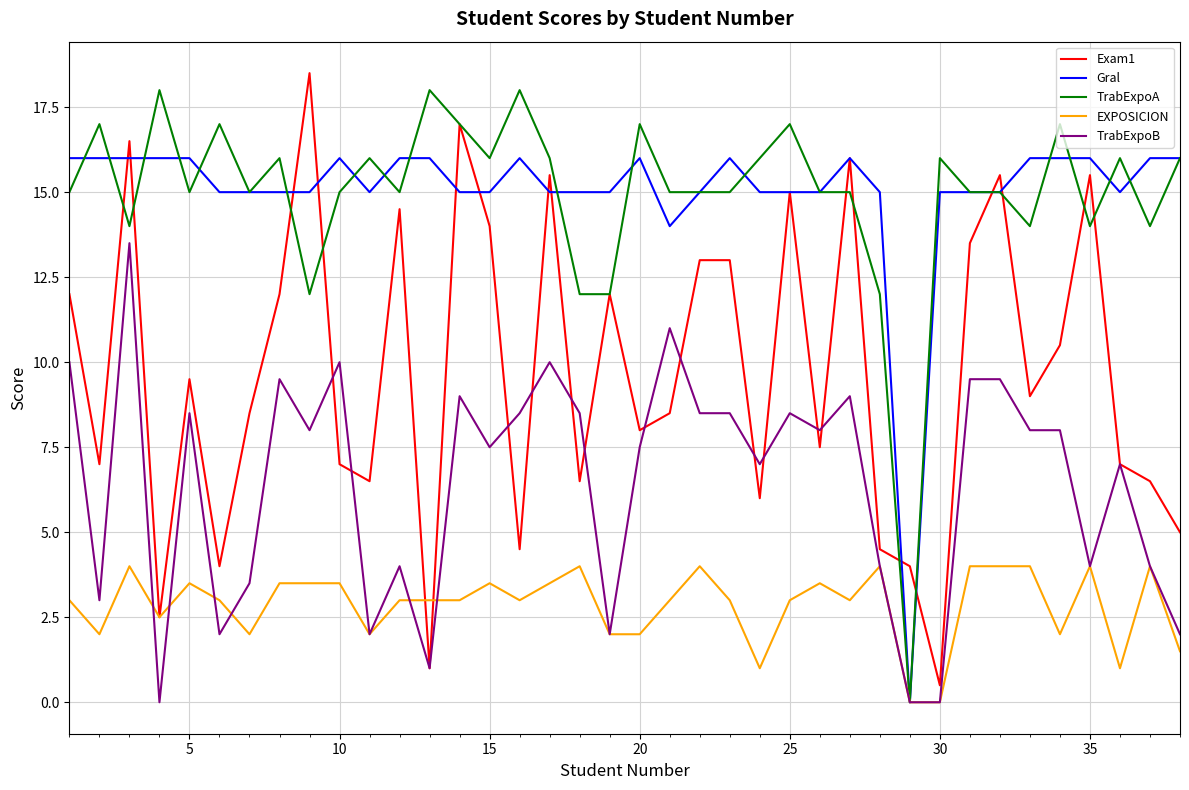

What is the maximum value for Gral?

16.0